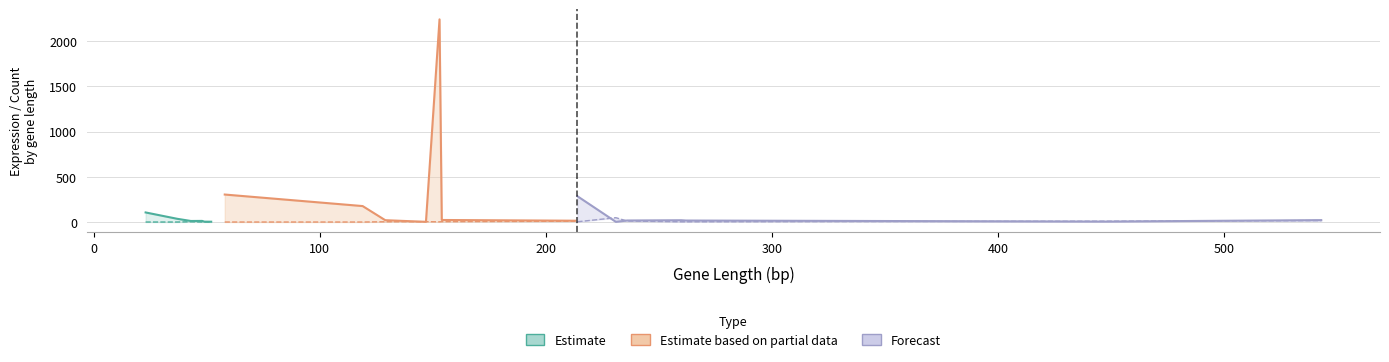

At which category does the chart reach its minimum across all series?

400